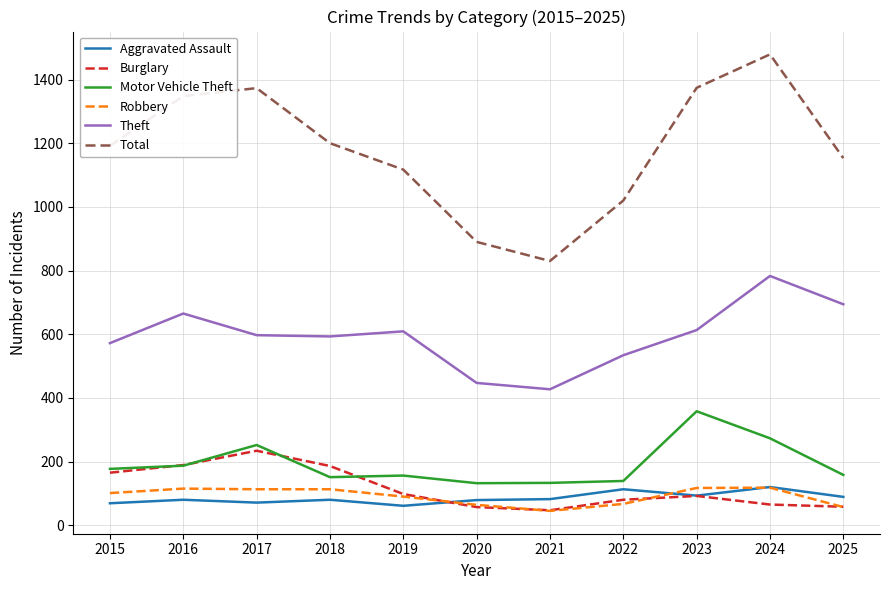

At which category is the sum across all series the highest?

2024